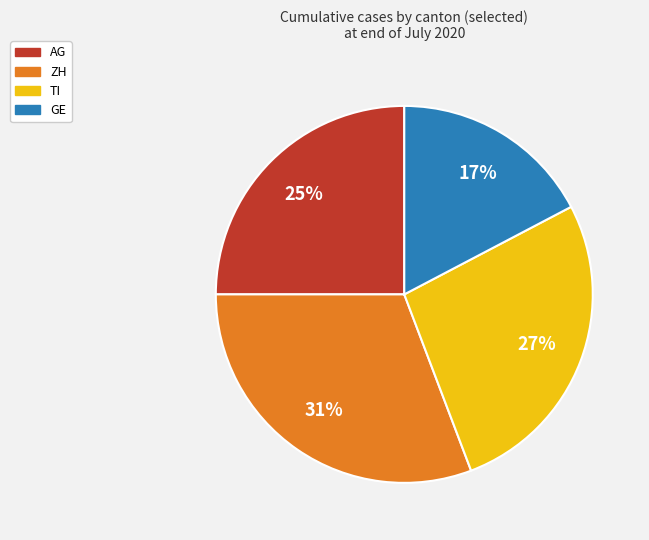

True or false: GE accounts for 17% of the total.

True